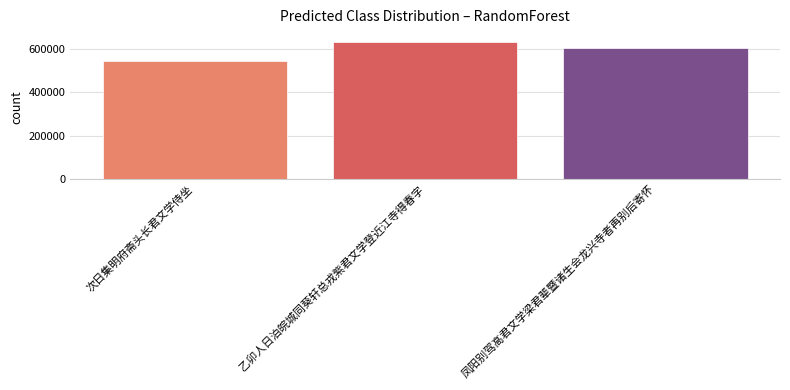

List the labels in order of value, largest first.

乙卯人日泊皖城同葵轩总戎紫君文学登近江寺得春字, 凤阳别驾高君文学梁君辈暨诸生会龙兴寺者再别后寄怀, 次日集明府斋头长君文学侍坐